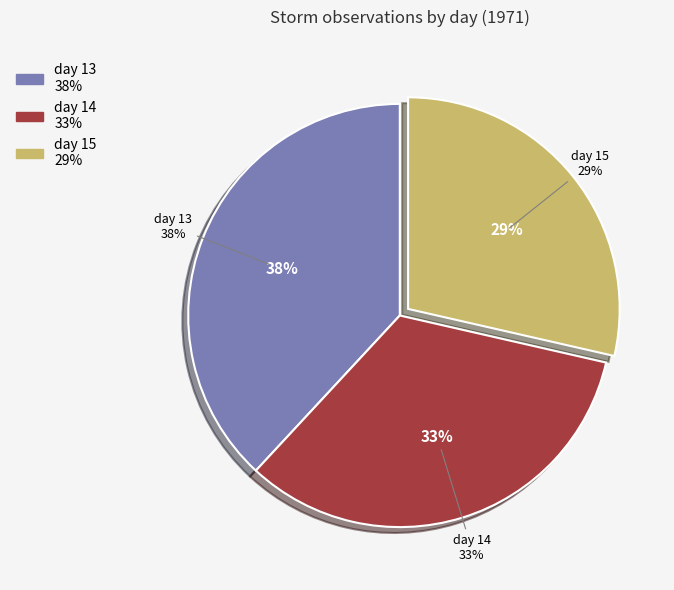

Rank the categories by value from lowest to highest.

day 15, day 14, day 13